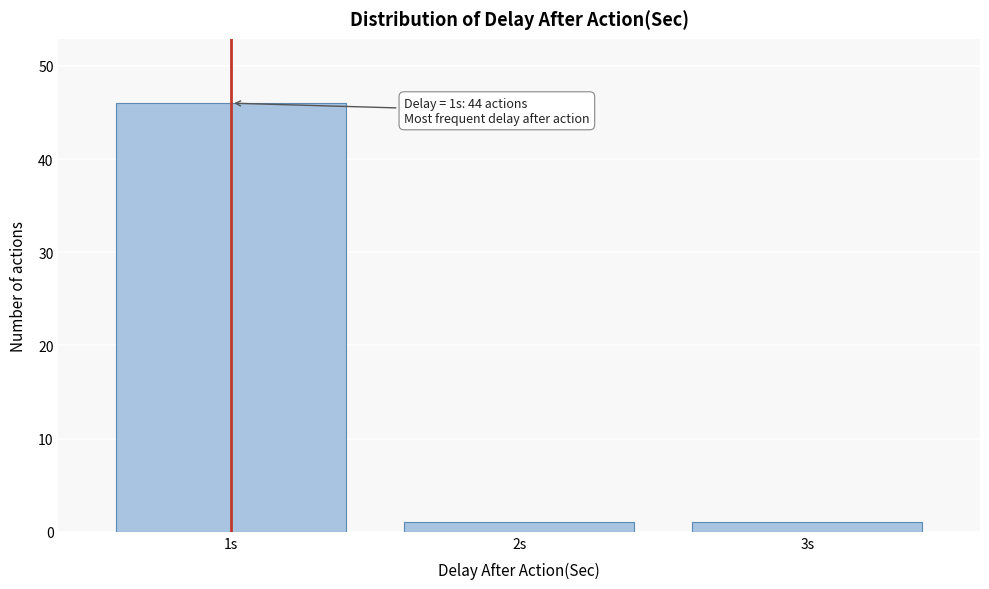

Reading right to left, transcribe all the data shown in this chart.

3s=1	2s=1	1s=46